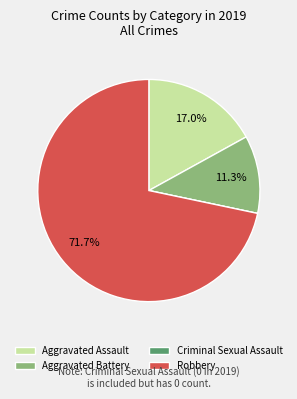

How much of the chart is everything except Aggravated Assault?

83.0%